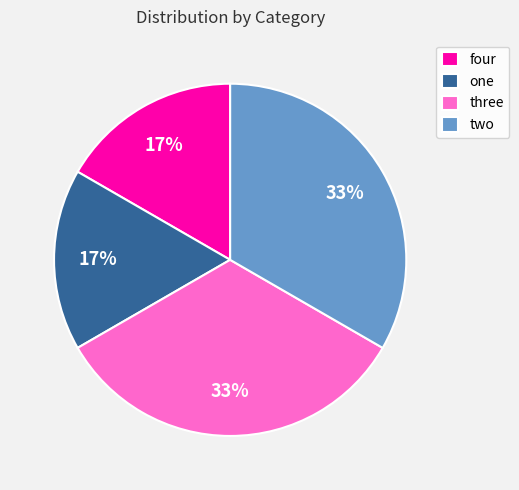

Is it true that three is 33% of the pie?

True